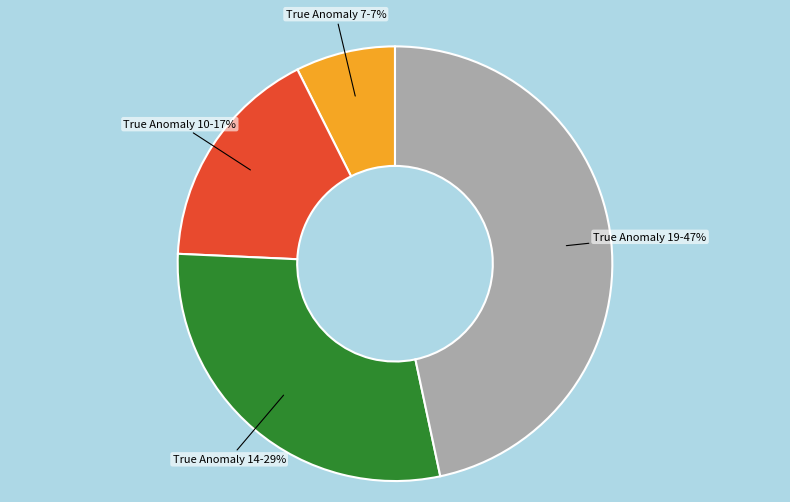

How many segments does this pie chart have?

4